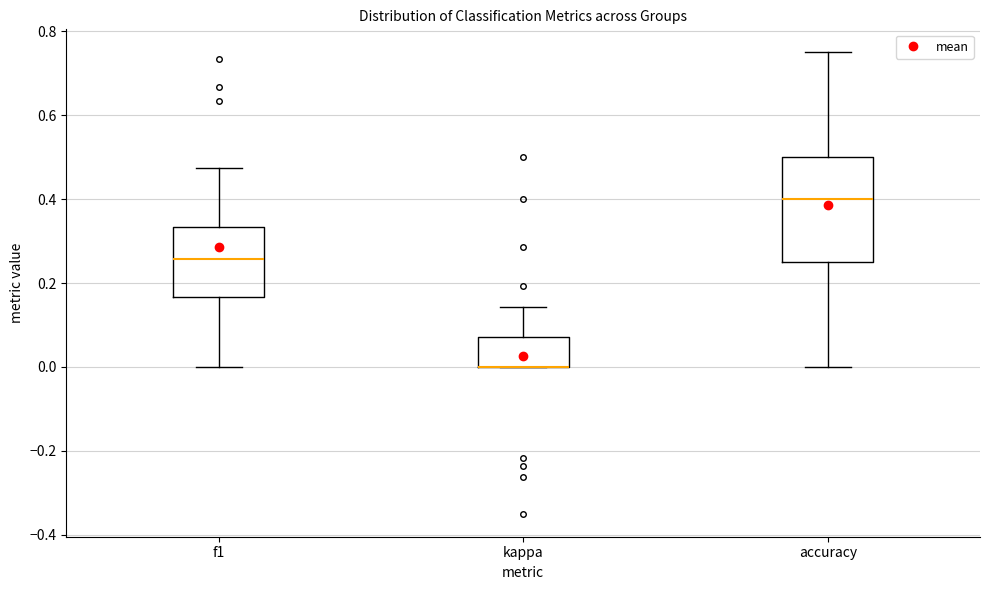

Reading left to right, transcribe this box plot: for each box, give where its median line is, the range the box spans, and where its two whiskers end, as read against the y-axis. The values are not printed on the chart, so give them approximately, as read against the axis.

f1: median 0.26, box 0.16 to 0.34, whiskers 0.00 to 0.48
kappa: median 0.00 (drawn on the box's lower edge), box 0.00 to 0.08, whiskers 0.00 to 0.14
accuracy: median 0.40, box 0.26 to 0.50, whiskers 0.00 to 0.76